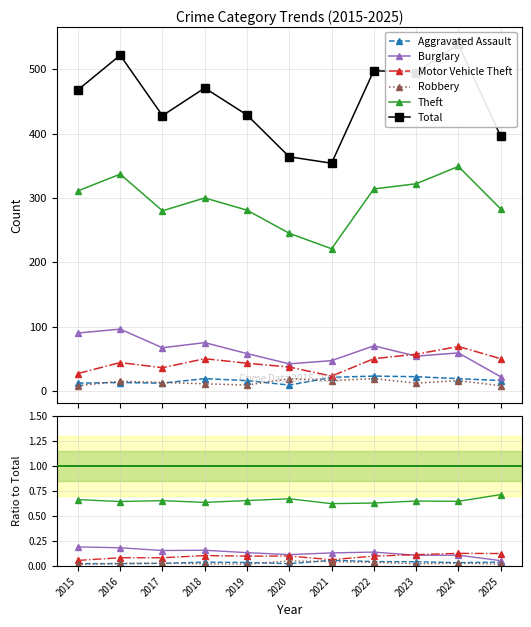

True or false: Burglary and Robbery cross at least once.

False